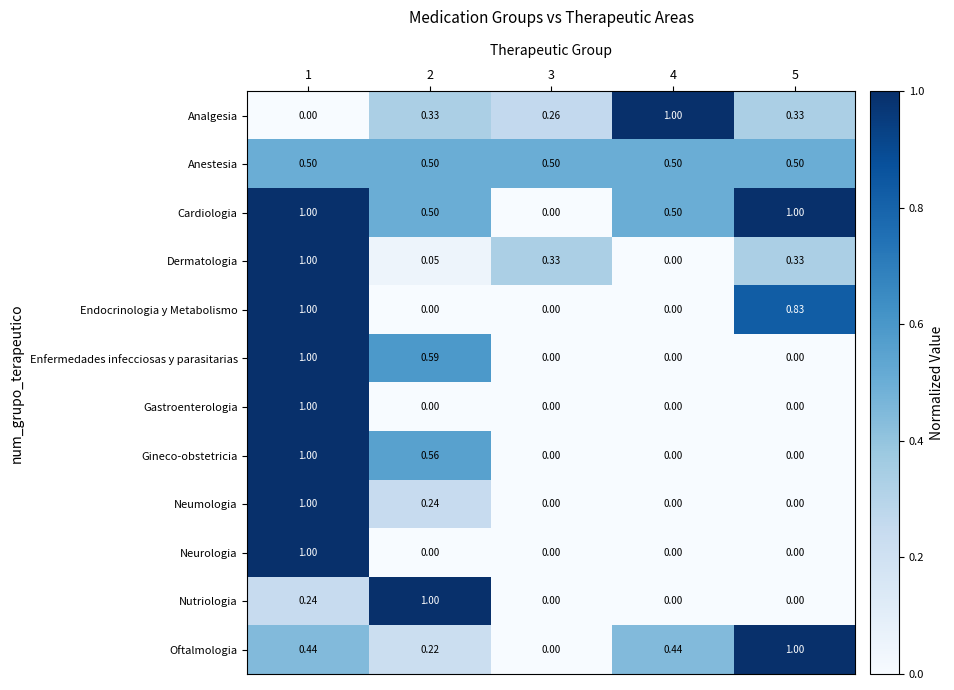

What is the difference between the highest and lowest values at 5?

1.0